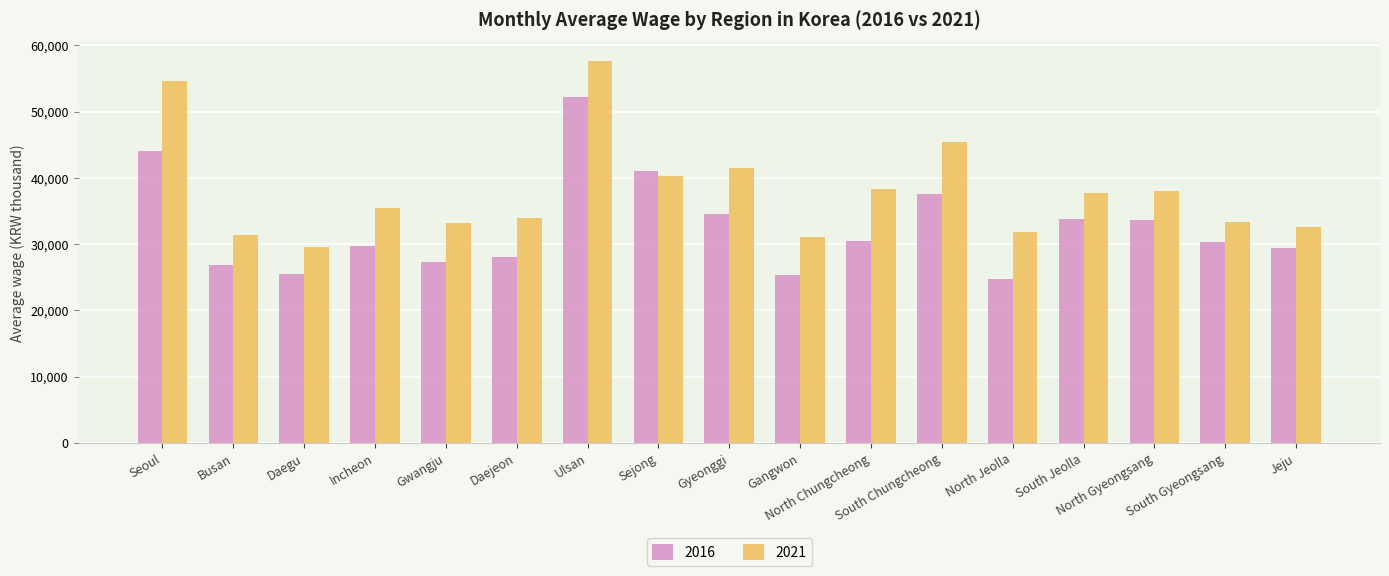

What is the difference between the maximum and second lowest values in the 2021 series?

26539